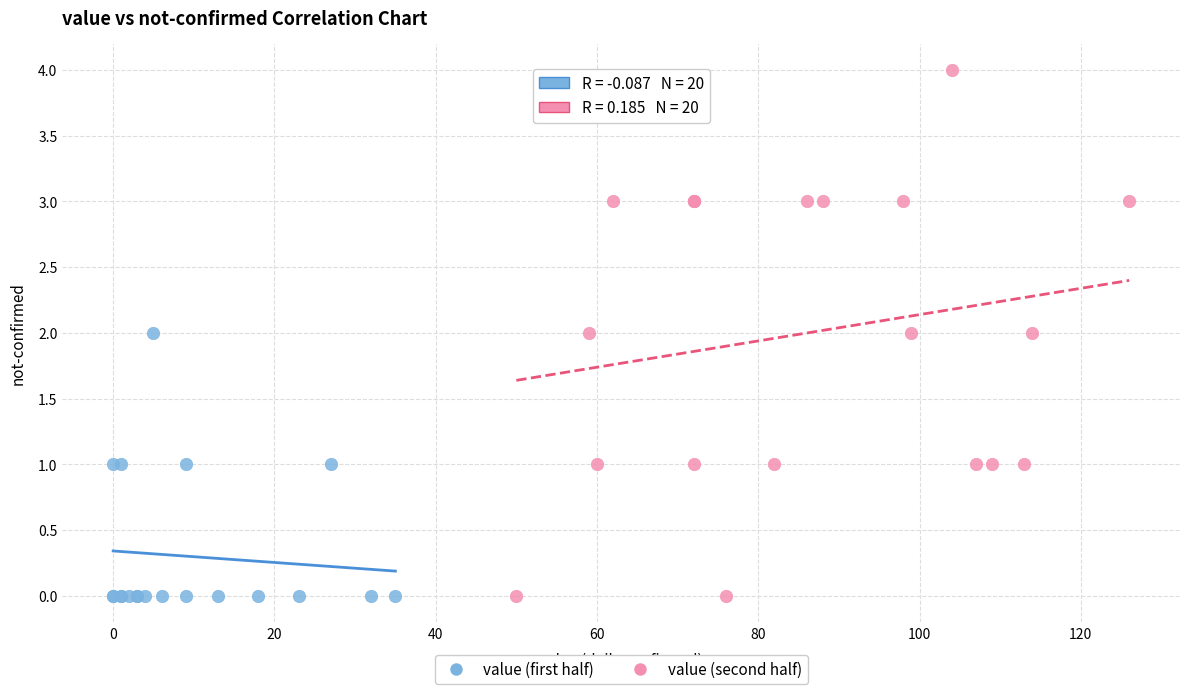

Which series contains the highest Y value?

value (second half)